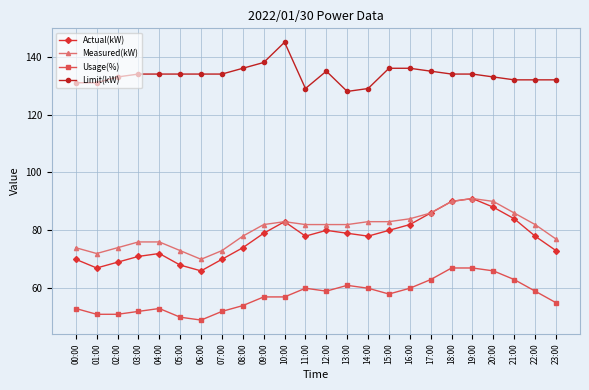

Reading left to right, transcribe all the data shown in this chart.

Actual(kW): 00:00=70	01:00=67	02:00=69	03:00=71	04:00=72	05:00=68	06:00=66	07:00=70	08:00=74	09:00=79	10:00=83	11:00=78	12:00=80	13:00=79	14:00=78	15:00=80	16:00=82	17:00=86	18:00=90	19:00=91	20:00=88	21:00=84	22:00=78	23:00=73
Measured(kW): 00:00=74	01:00=72	02:00=74	03:00=76	04:00=76	05:00=73	06:00=70	07:00=73	08:00=78	09:00=82	10:00=83	11:00=82	12:00=82	13:00=82	14:00=83	15:00=83	16:00=84	17:00=86	18:00=90	19:00=91	20:00=90	21:00=86	22:00=82	23:00=77
Usage(%): 00:00=53	01:00=51	02:00=51	03:00=52	04:00=53	05:00=50	06:00=49	07:00=52	08:00=54	09:00=57	10:00=57	11:00=60	12:00=59	13:00=61	14:00=60	15:00=58	16:00=60	17:00=63	18:00=67	19:00=67	20:00=66	21:00=63	22:00=59	23:00=55
Limit(kW): 00:00=131	01:00=131	02:00=133	03:00=134	04:00=134	05:00=134	06:00=134	07:00=134	08:00=136	09:00=138	10:00=145	11:00=129	12:00=135	13:00=128	14:00=129	15:00=136	16:00=136	17:00=135	18:00=134	19:00=134	20:00=133	21:00=132	22:00=132	23:00=132